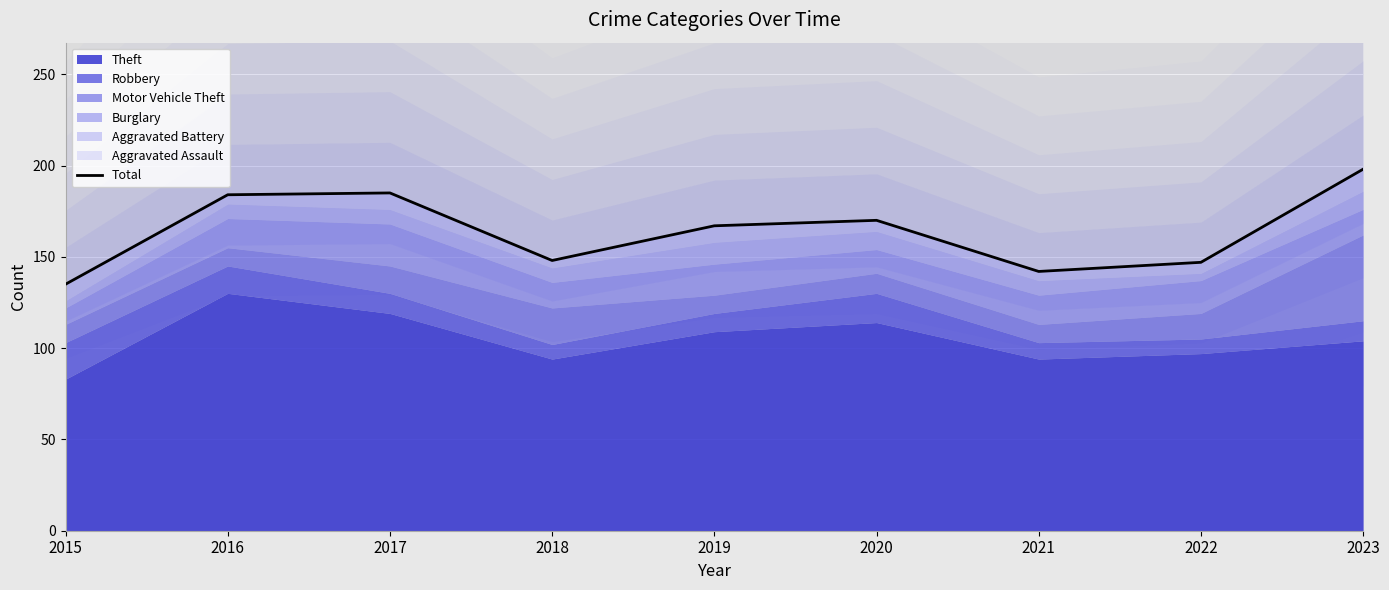

The value at 2023 is 198. True or false?

True